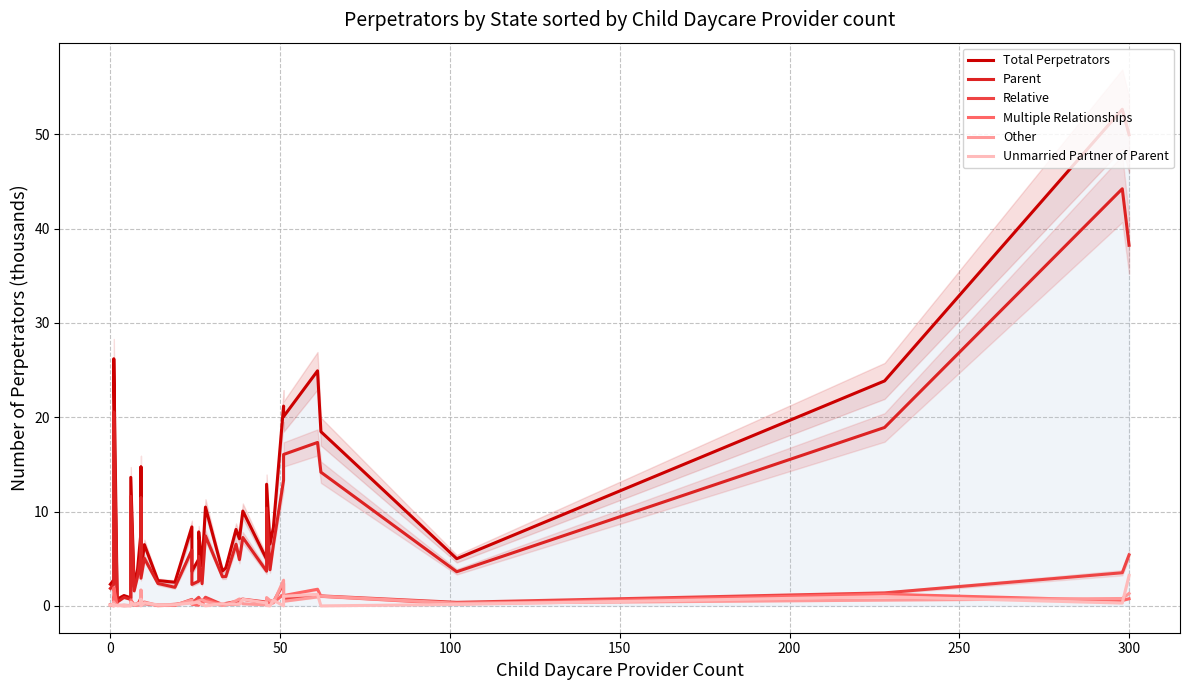

True or false: Parent and Unmarried Partner of Parent intersect in this chart.

False